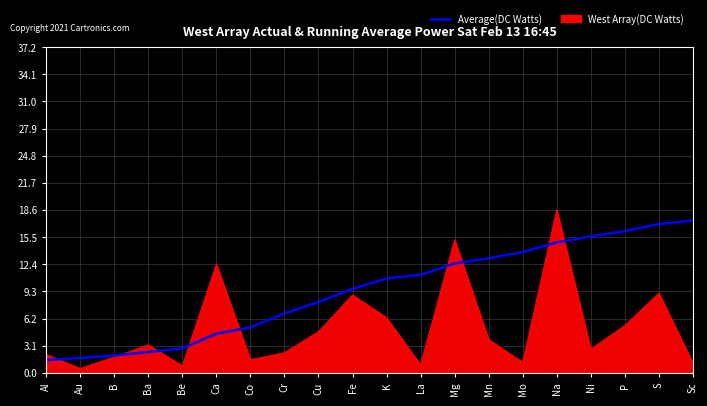

Which label corresponds to the largest value in the chart?

Na